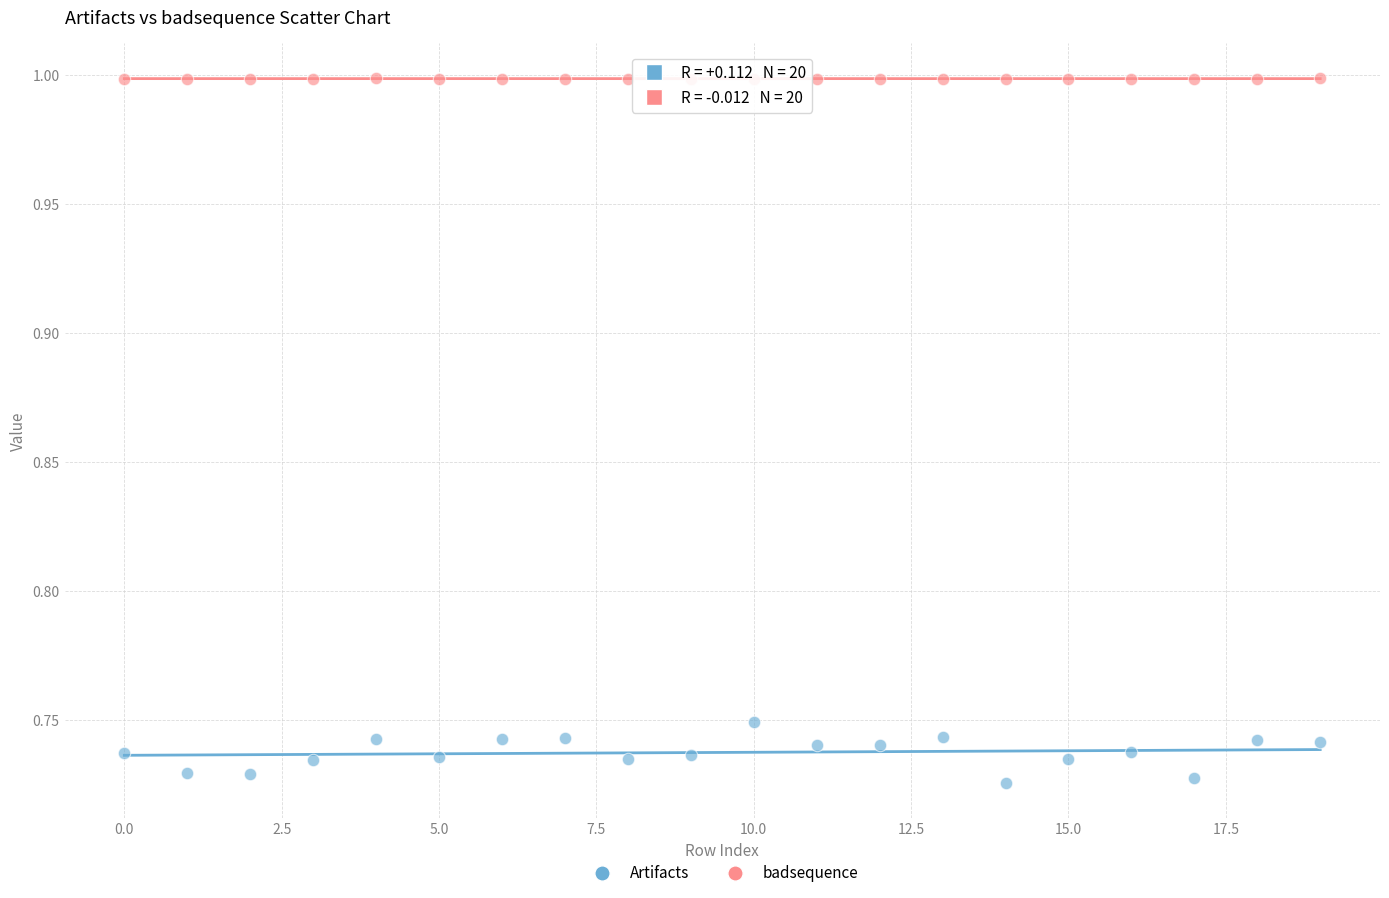

Across all data points, what is the range of Y values (max minus min)?

0.3